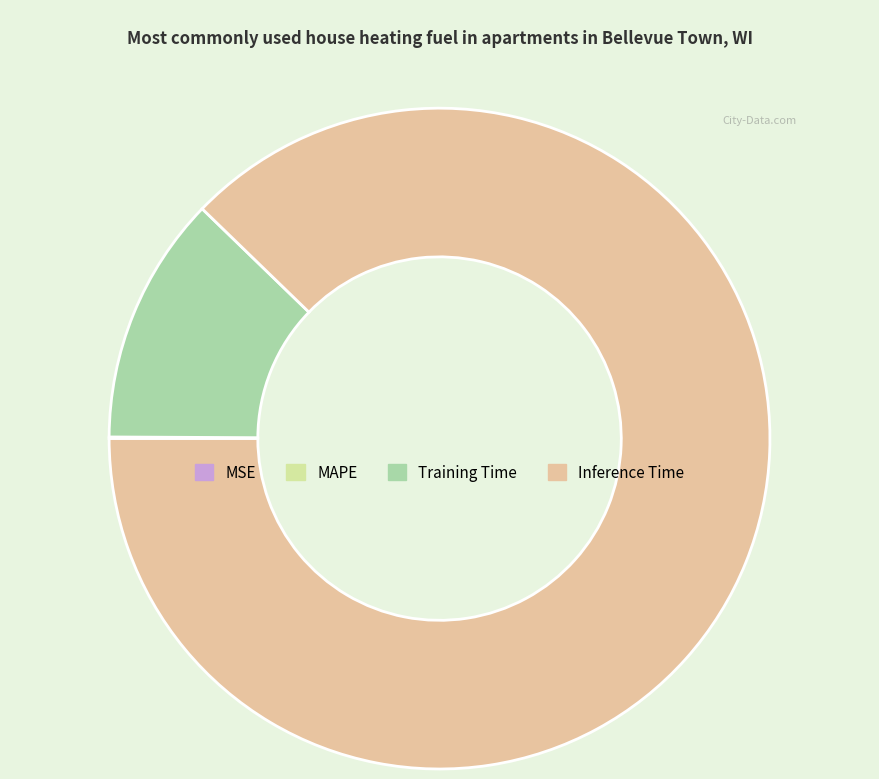

Is it true that Inference Time is 88% of the pie?

True